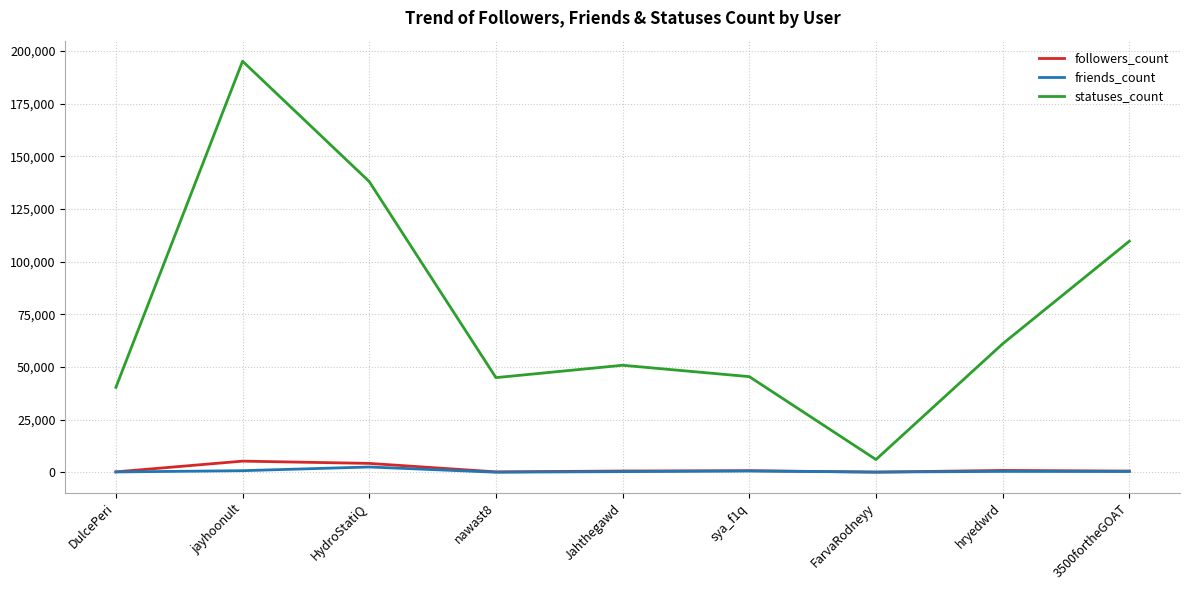

Is the value of statuses_count at sya_f1q greater than the value of friends_count at jayhoonult?

Yes